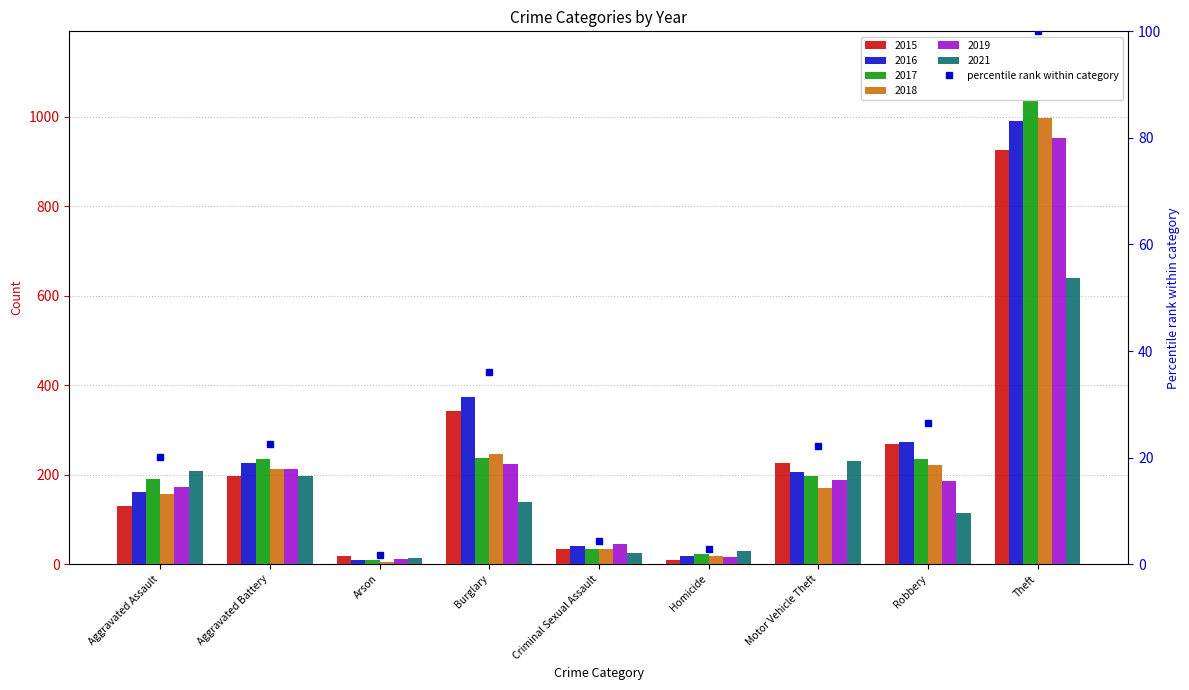

What is the average value?

26.3